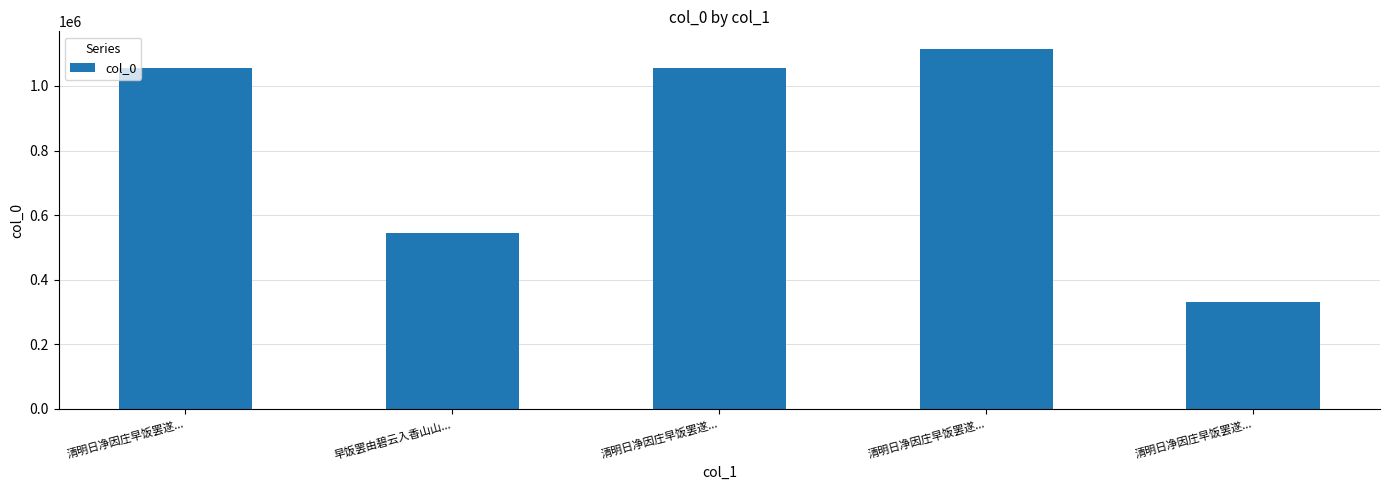

How many values are below 1055774?

2